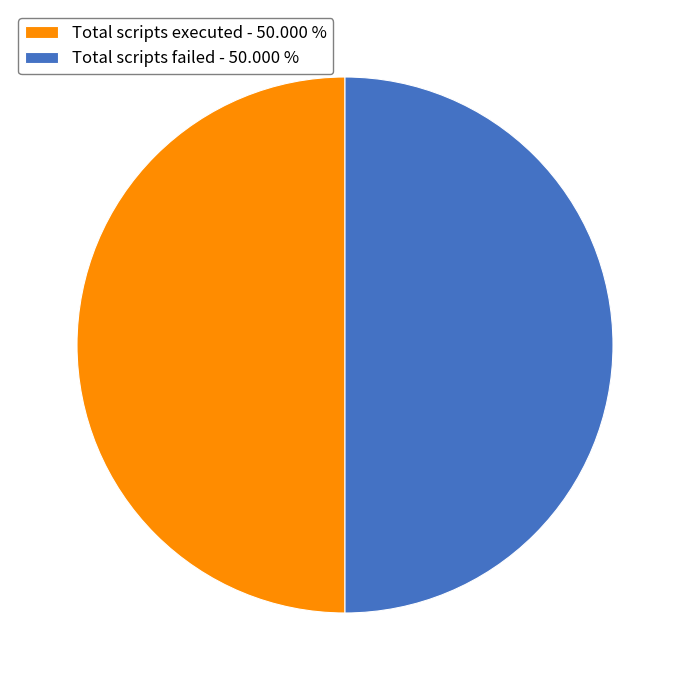

Is the sum of Total scripts executed - 50.000 % and Total scripts failed - 50.000 % greater than half?

Yes